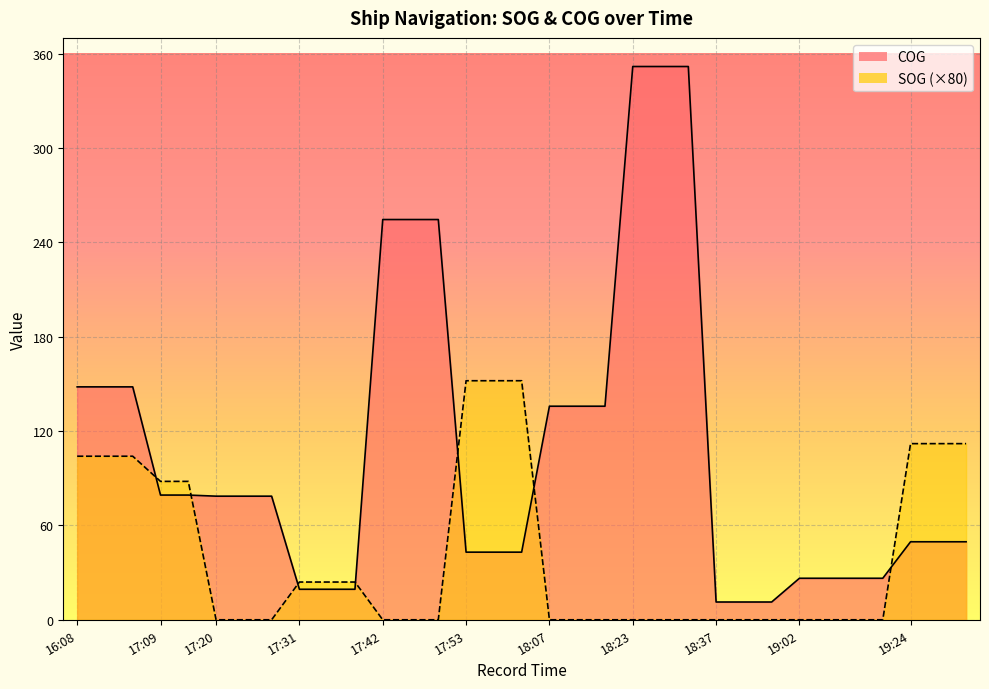

After their last crossing, which series has the higher values: COG or SOG?

SOG